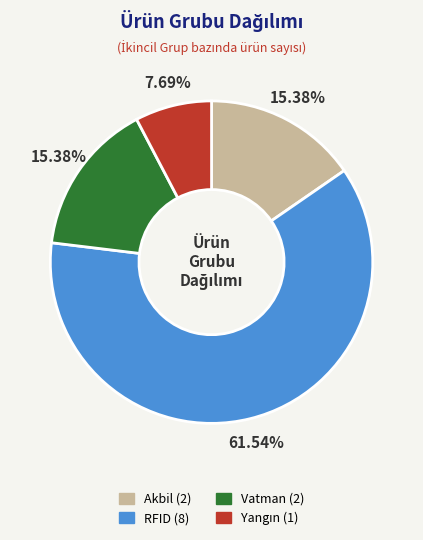

Combined, do Vatman and RFID account for over 50%?

Yes